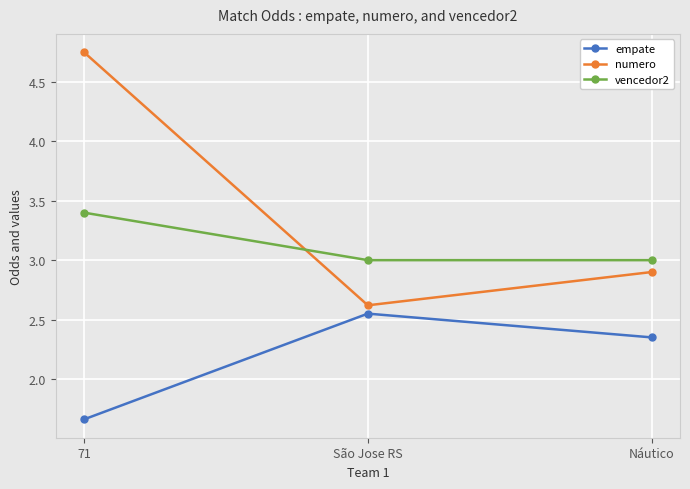

What is the sum of the empate values at Náutico and 71?

4.0